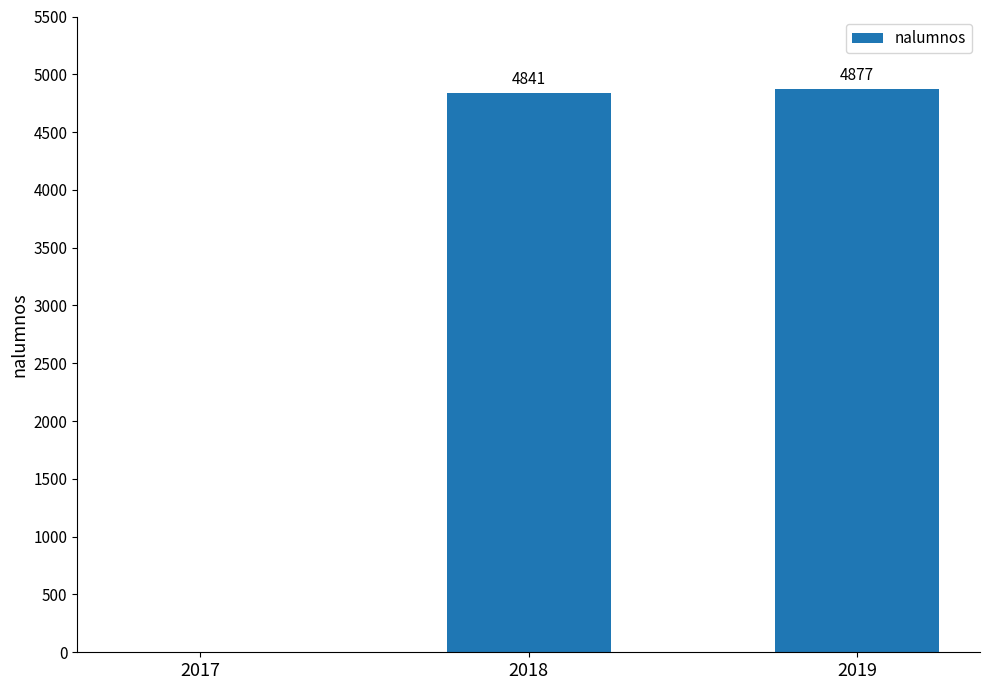

The chart shows a value of 0 at 2017. True or false?

True